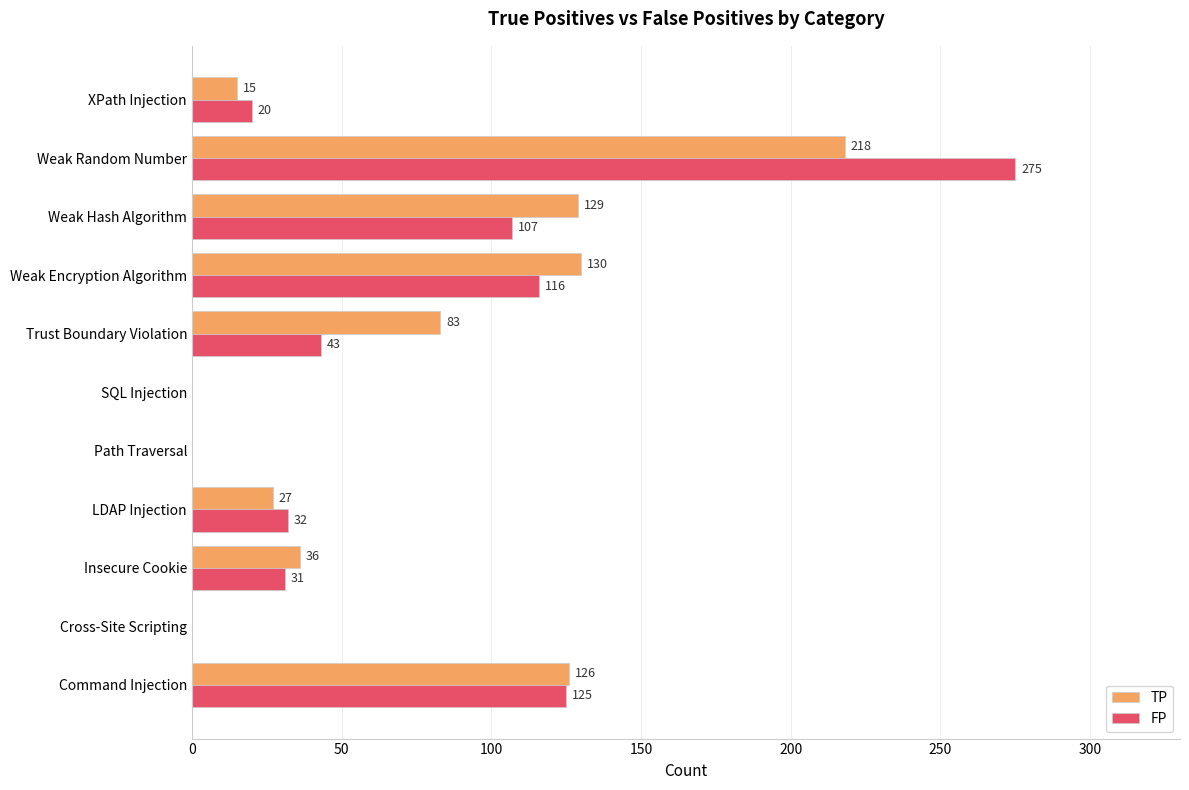

Between Insecure Cookie and Trust Boundary Violation, which series saw the biggest shift?

TP